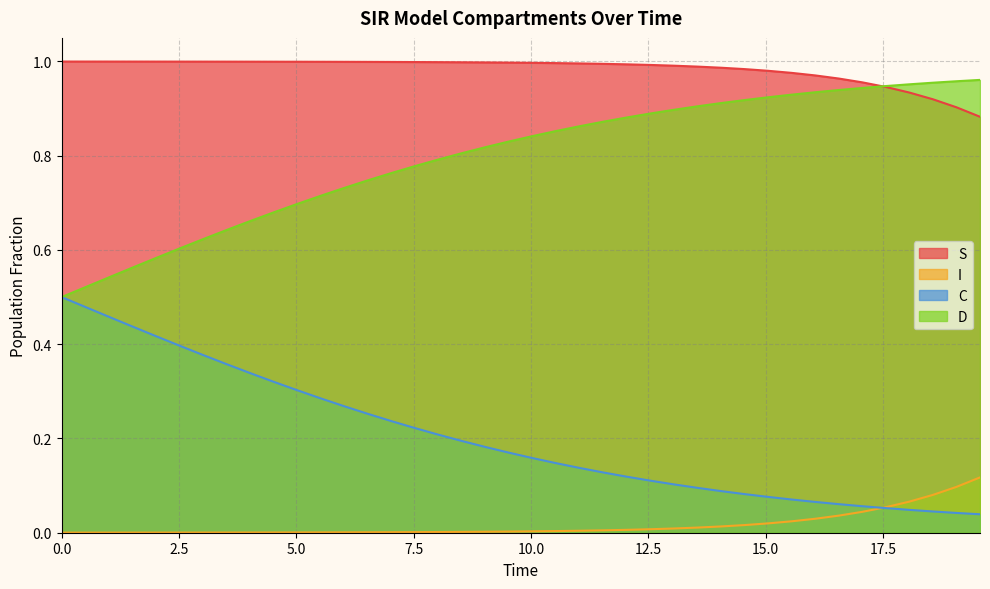

True or false: I and D intersect in this chart.

False